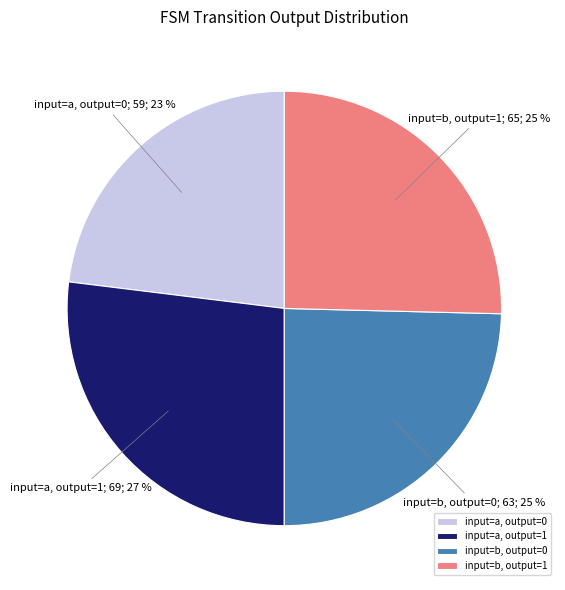

Which slice is the smallest?

input=a, output=0